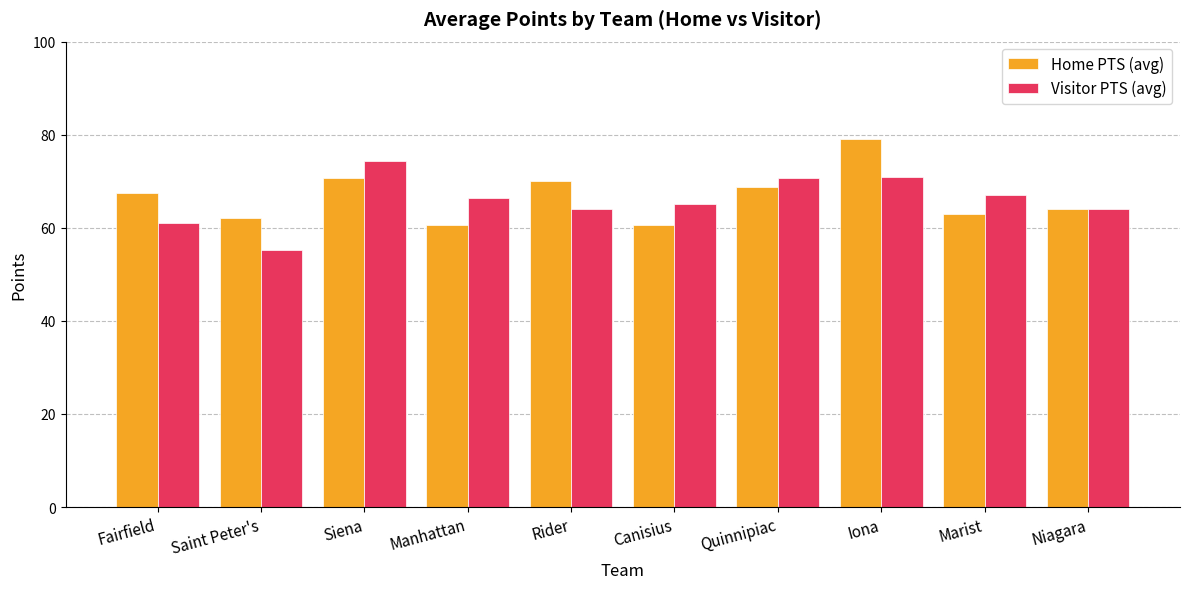

What is the spread (max minus min) of values at Marist?

4.0